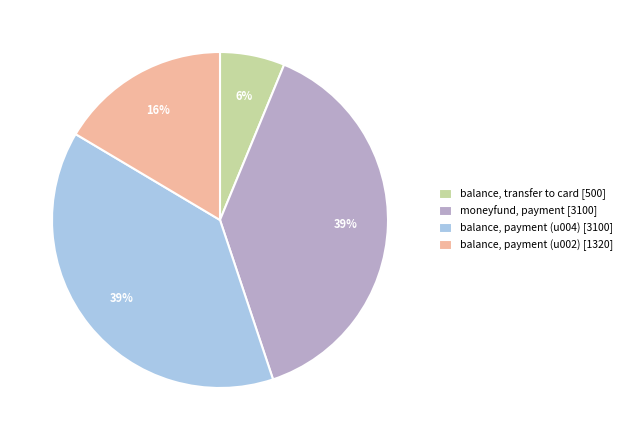

Is the sum of balance, payment (u004) [3100] and moneyfund, payment [3100] greater than half?

Yes